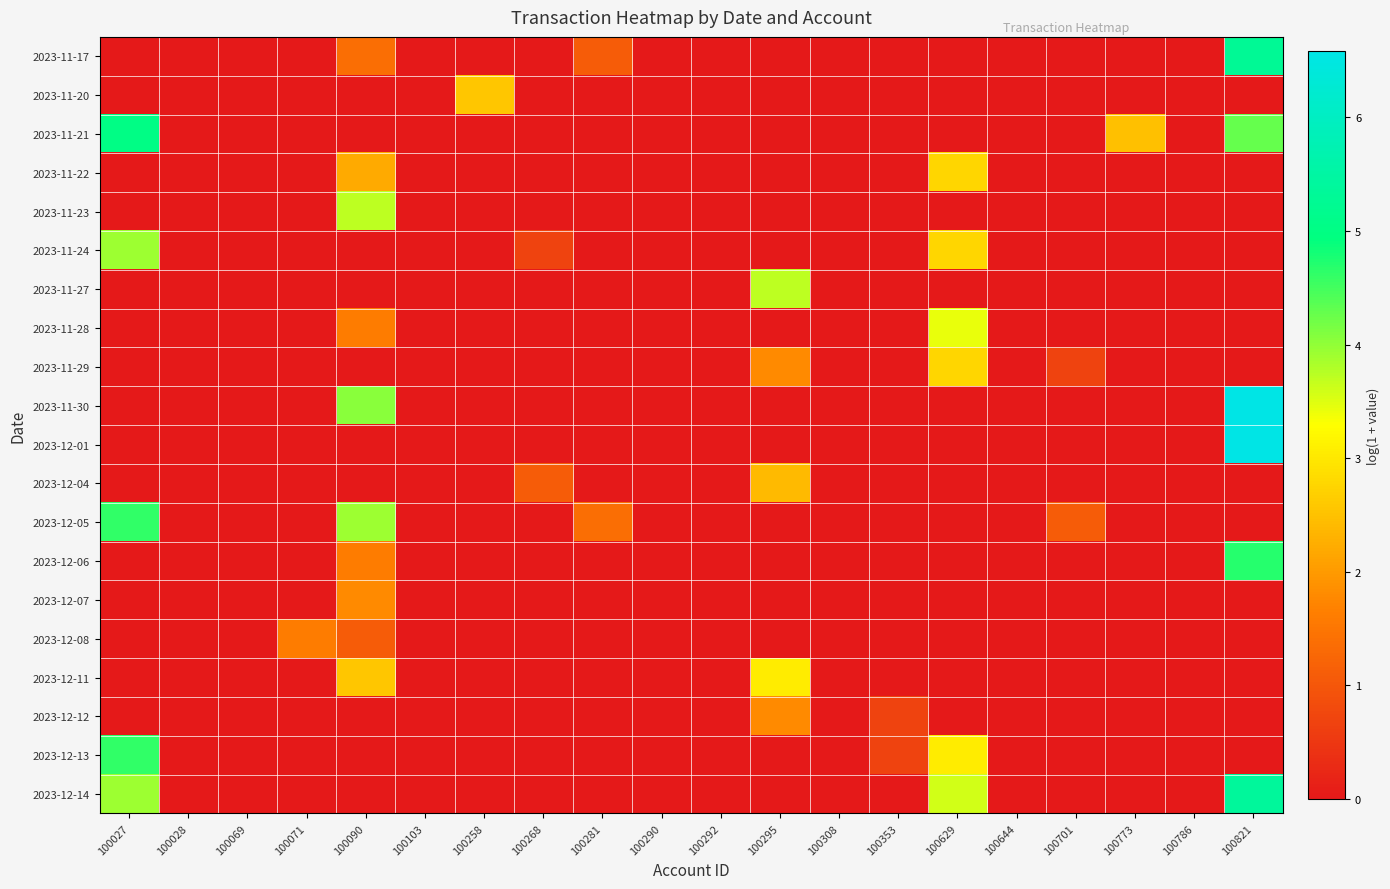

What is the spread (max minus min) of values at 100629?

3.6